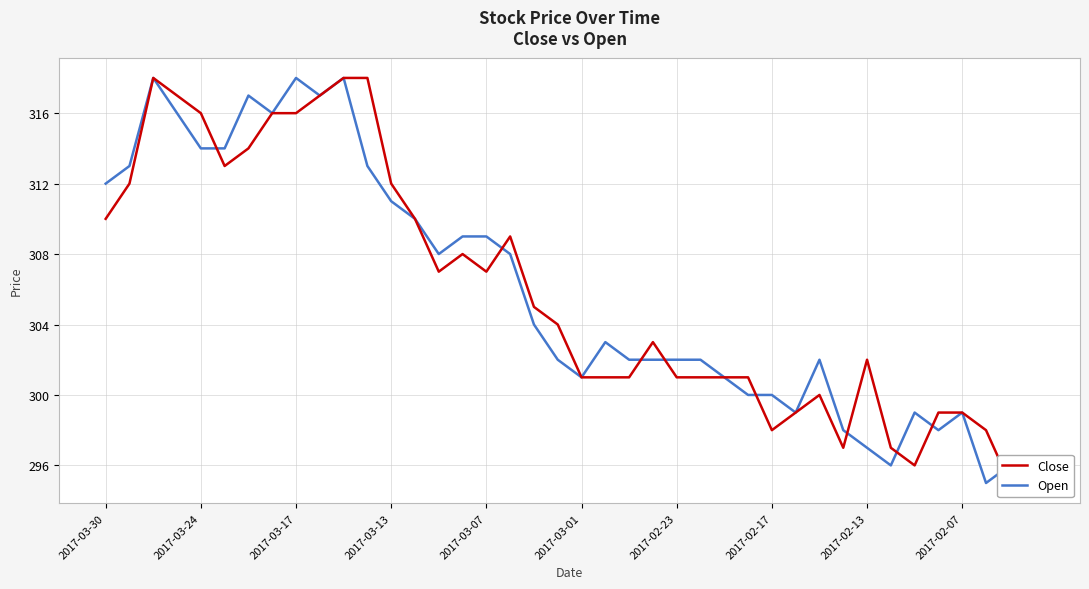

Where is Close nearest to the value 306?

14